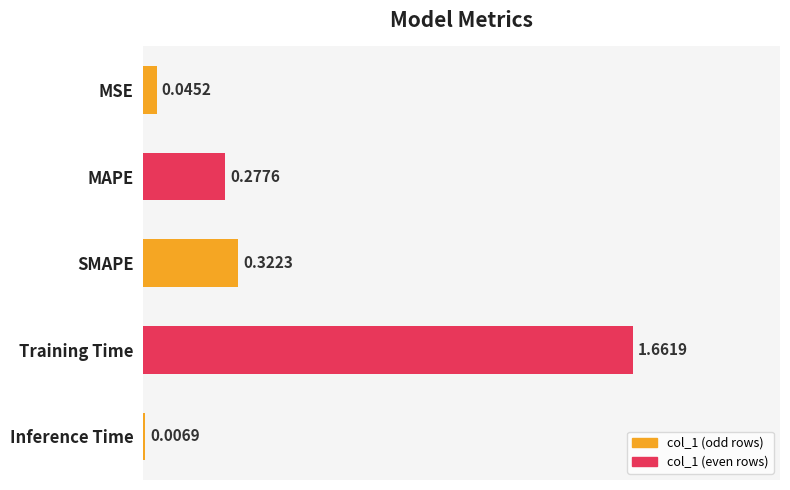

How many bars are there in total?

5